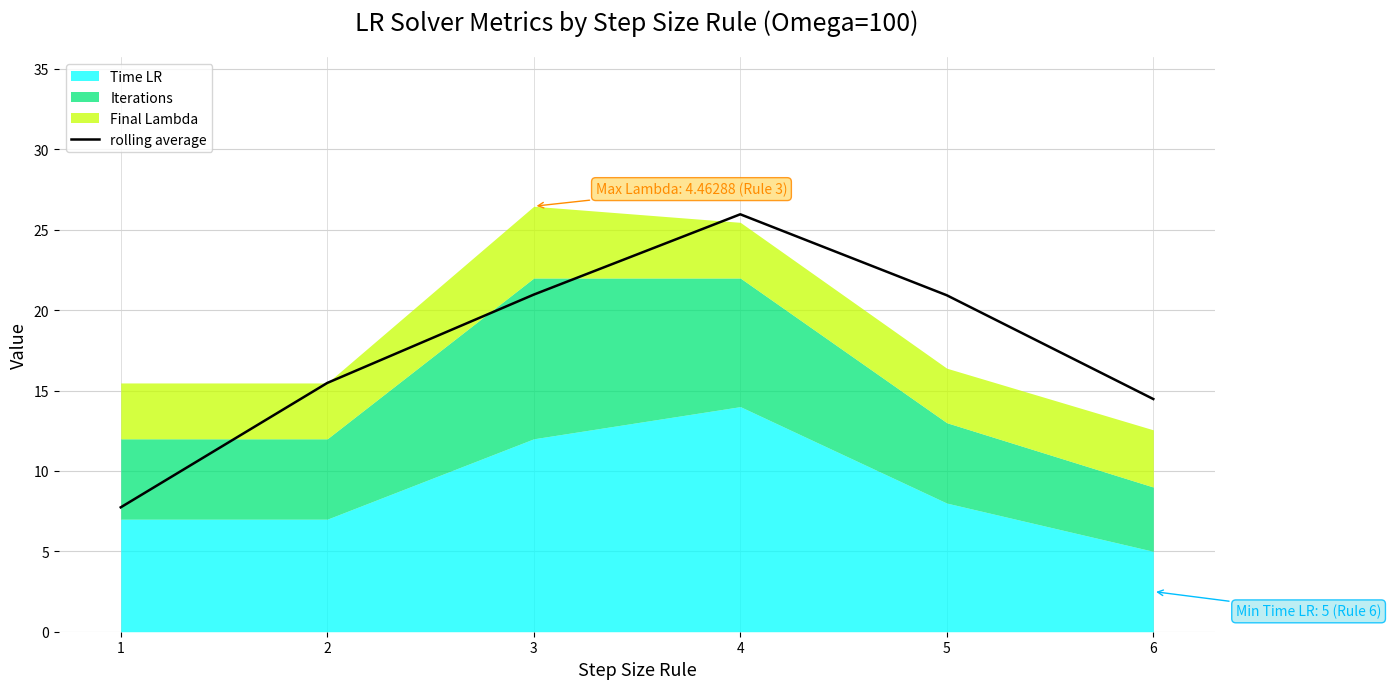

Between 5 and 6, which is larger?

5